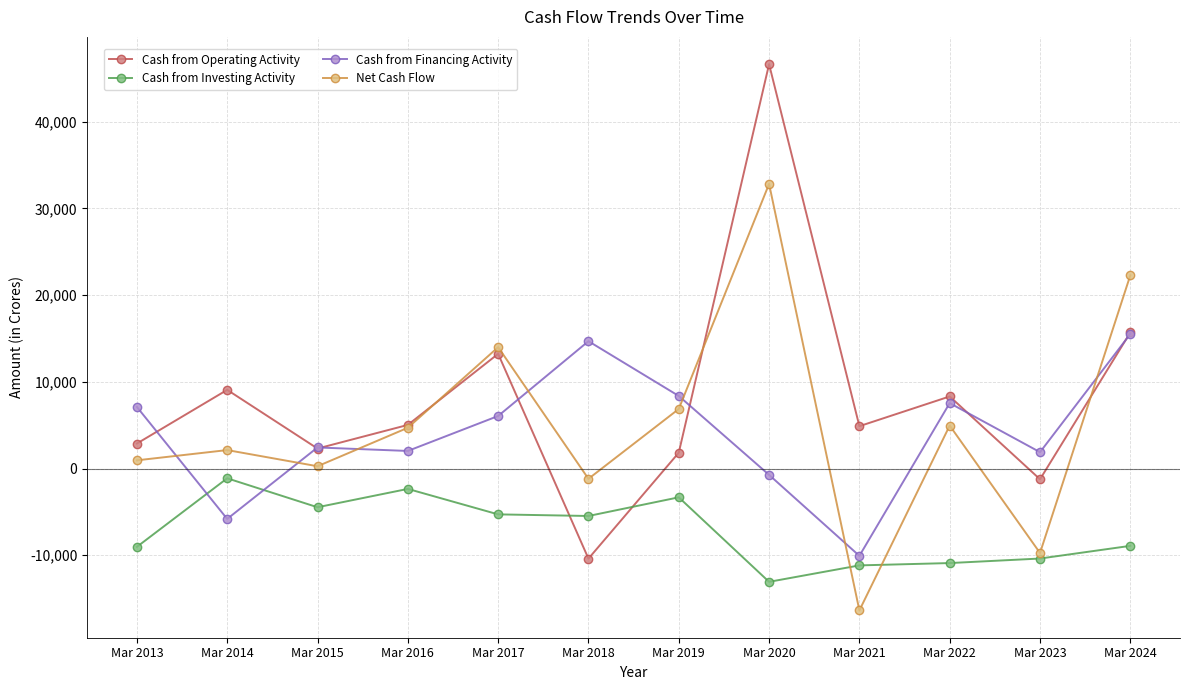

What is the maximum value for Cash from Financing Activity?

15515